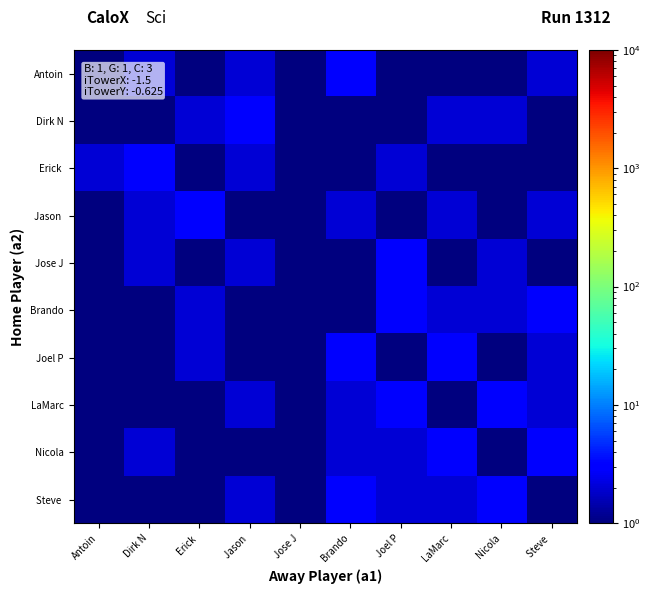

What is the total value across all series at Erick ?

15